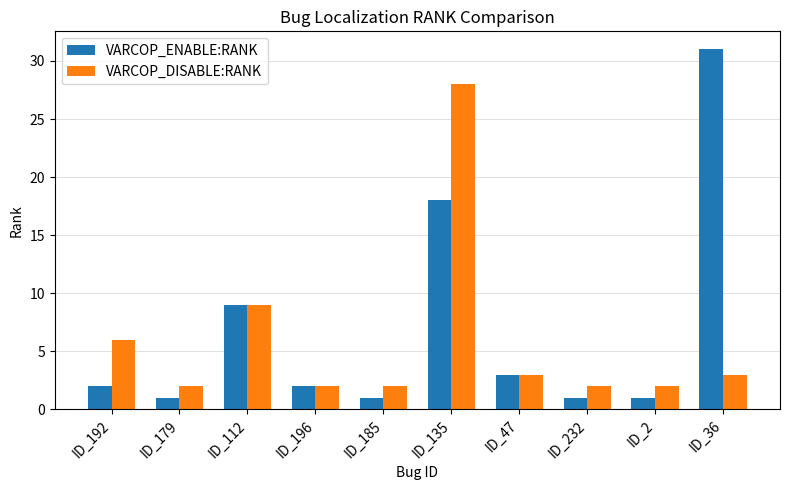

What is the total value across all series at ID_232?

3